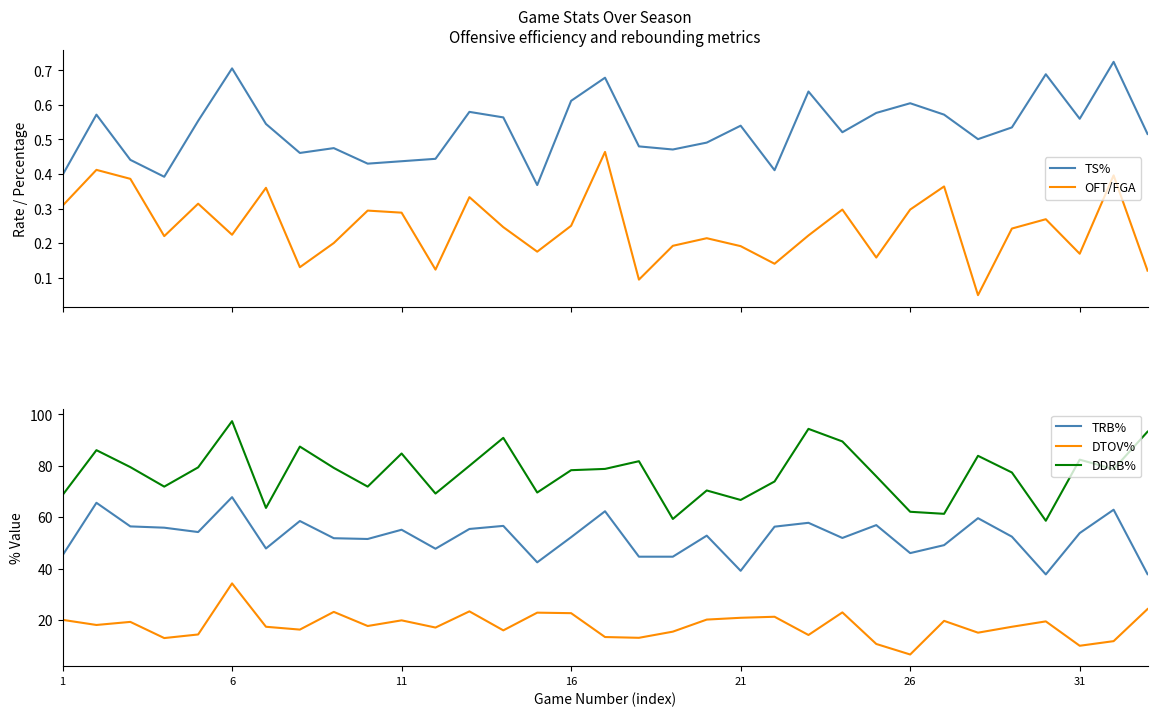

Is it true that DTOV% equals 22.8 at 14?

True